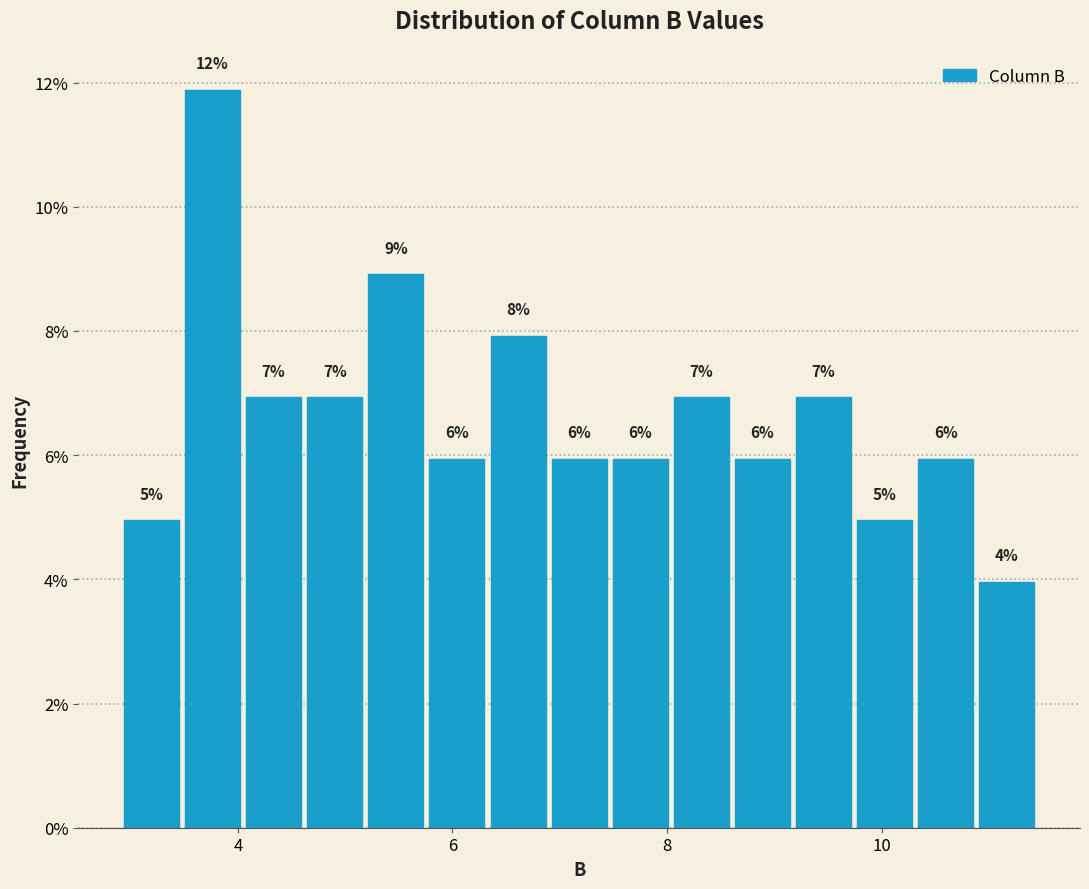

Around what value on the x-axis is the tallest bar? Give the approximate position of its centre, as read against the axis.

3.8